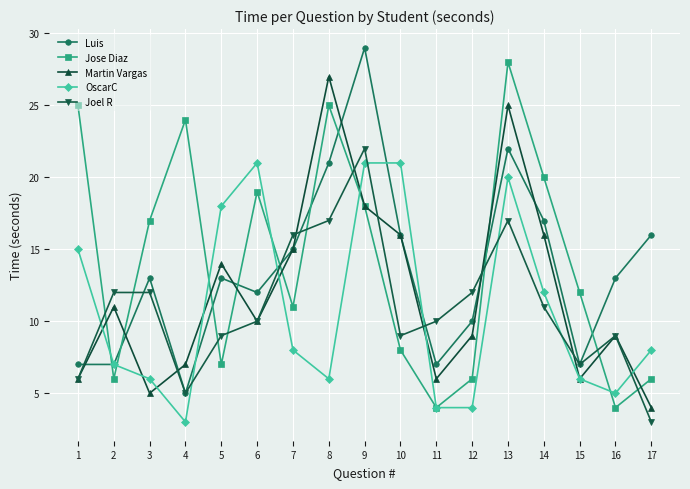

What is the difference between the second highest and second lowest values in the Jose Diaz series?

21